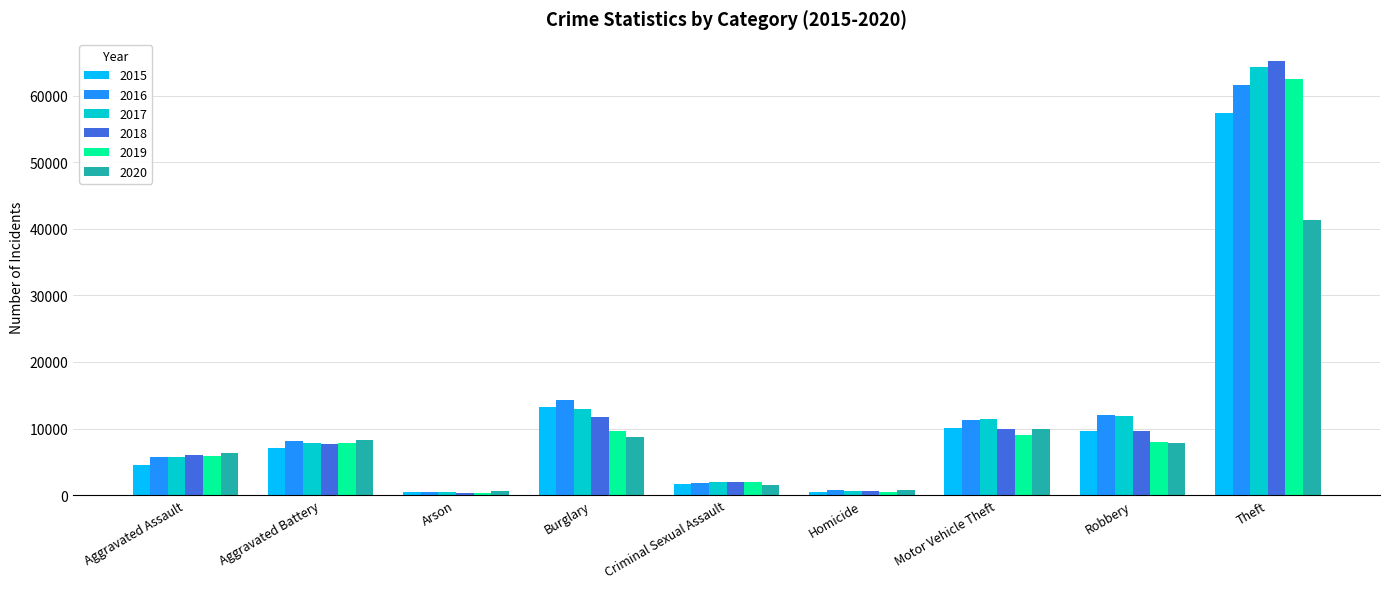

What is the maximum value shown in the chart?

65289